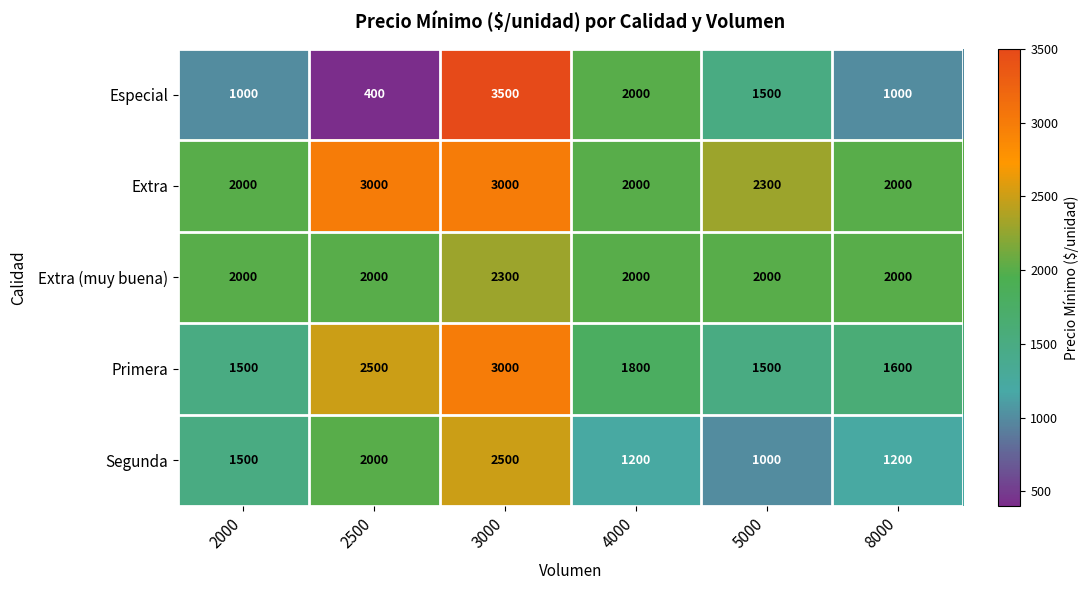

What is the maximum value shown in the chart?

3500